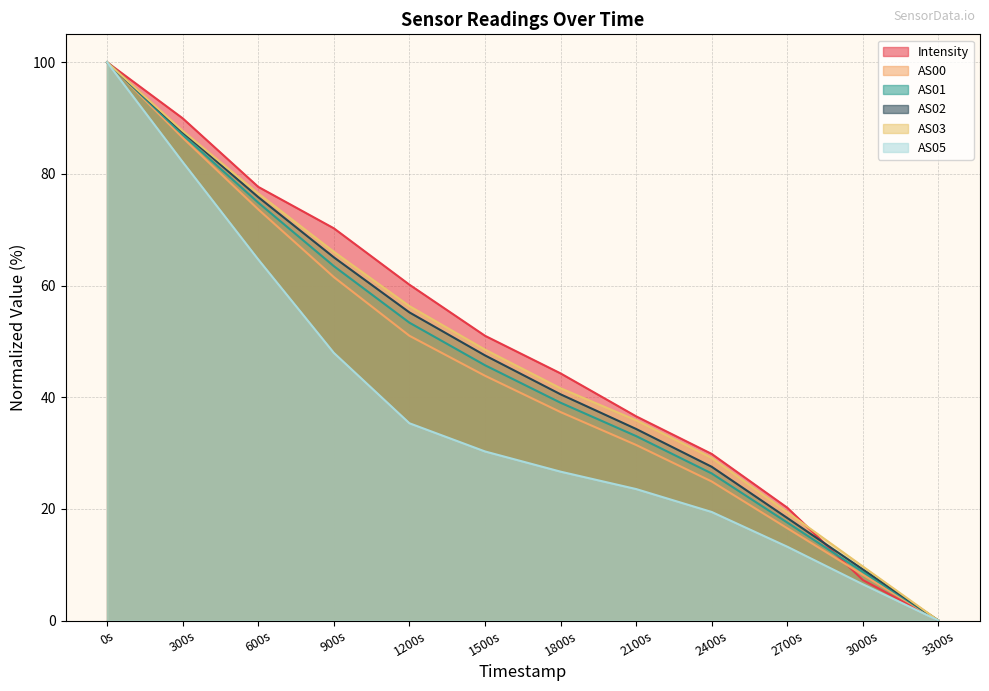

At which category is the sum across all series the highest?

0s